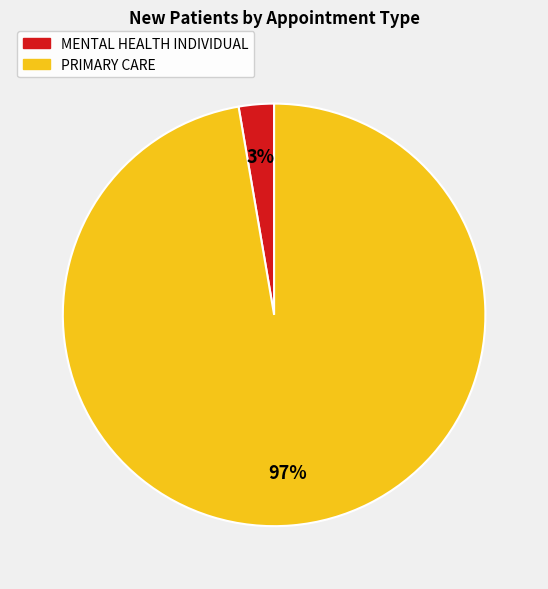

Does any single category account for the majority?

Yes